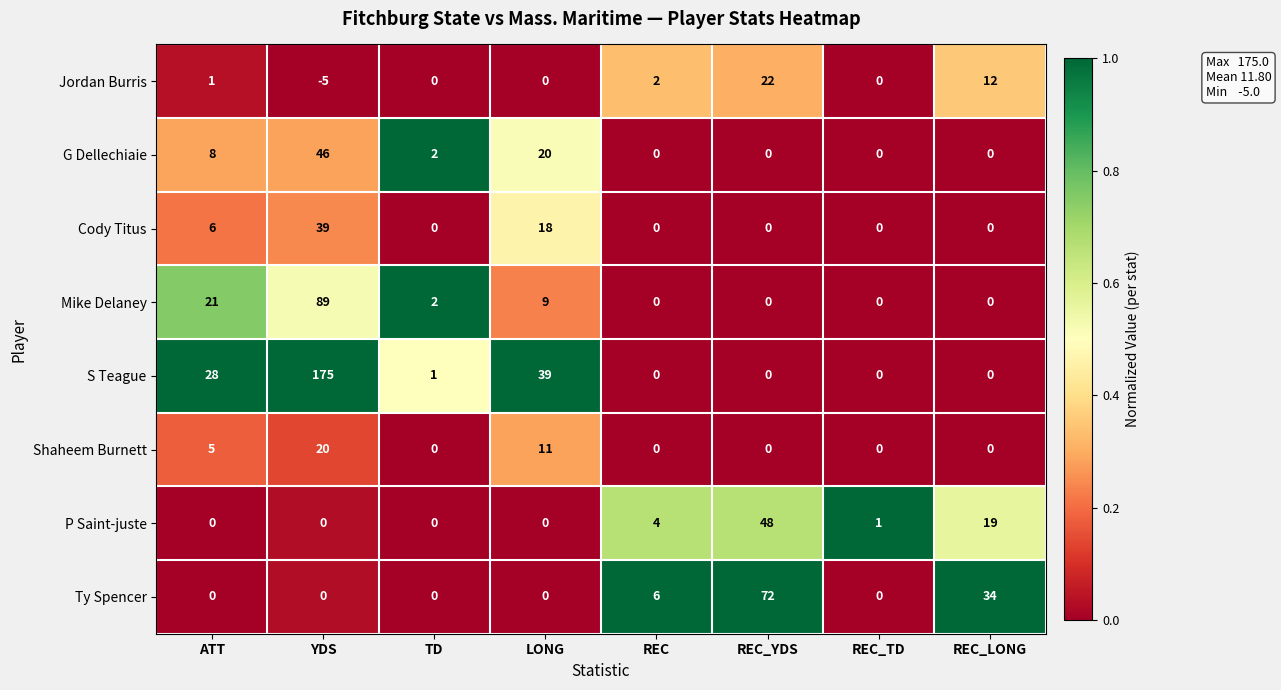

Is it true that Shaheem Burnett equals 1 at ATT?

False